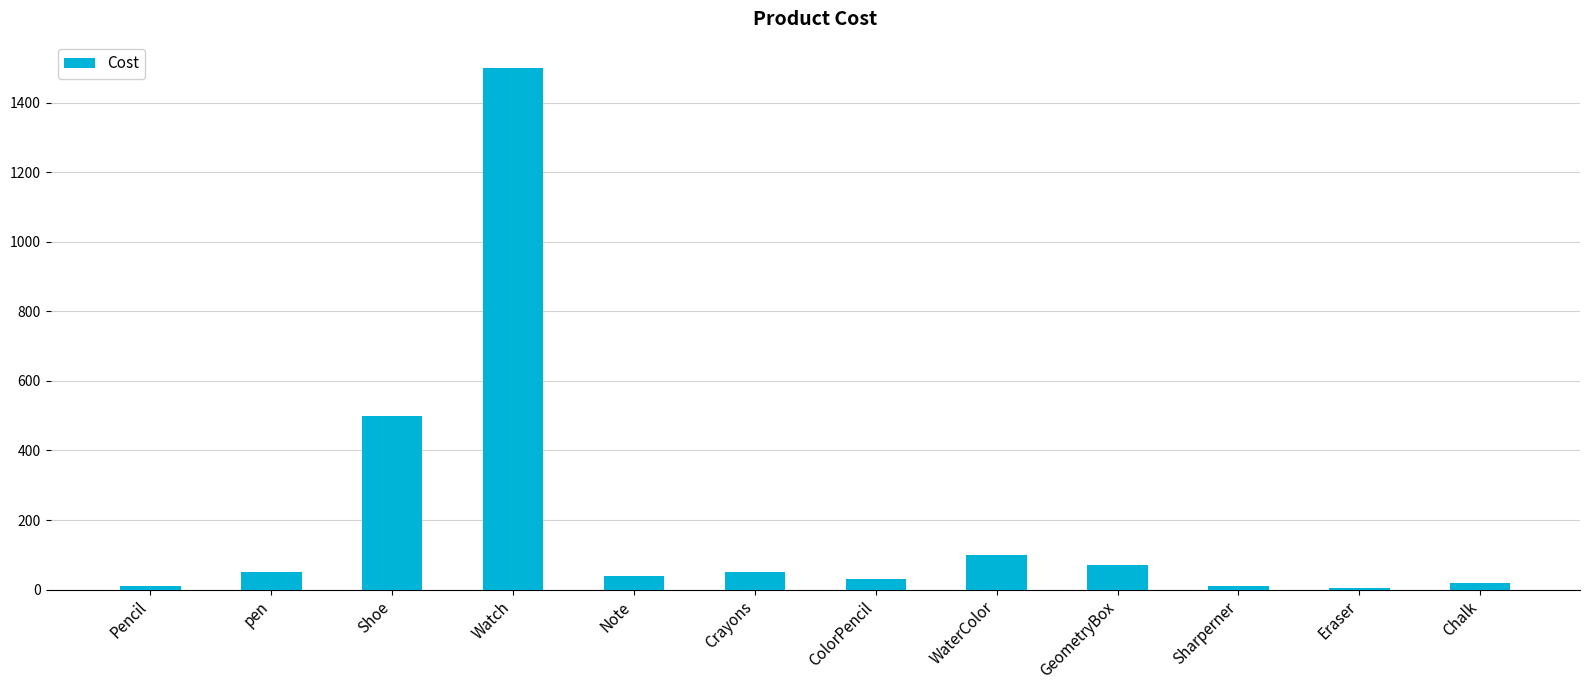

At which category does the chart reach its peak across all series?

Watch